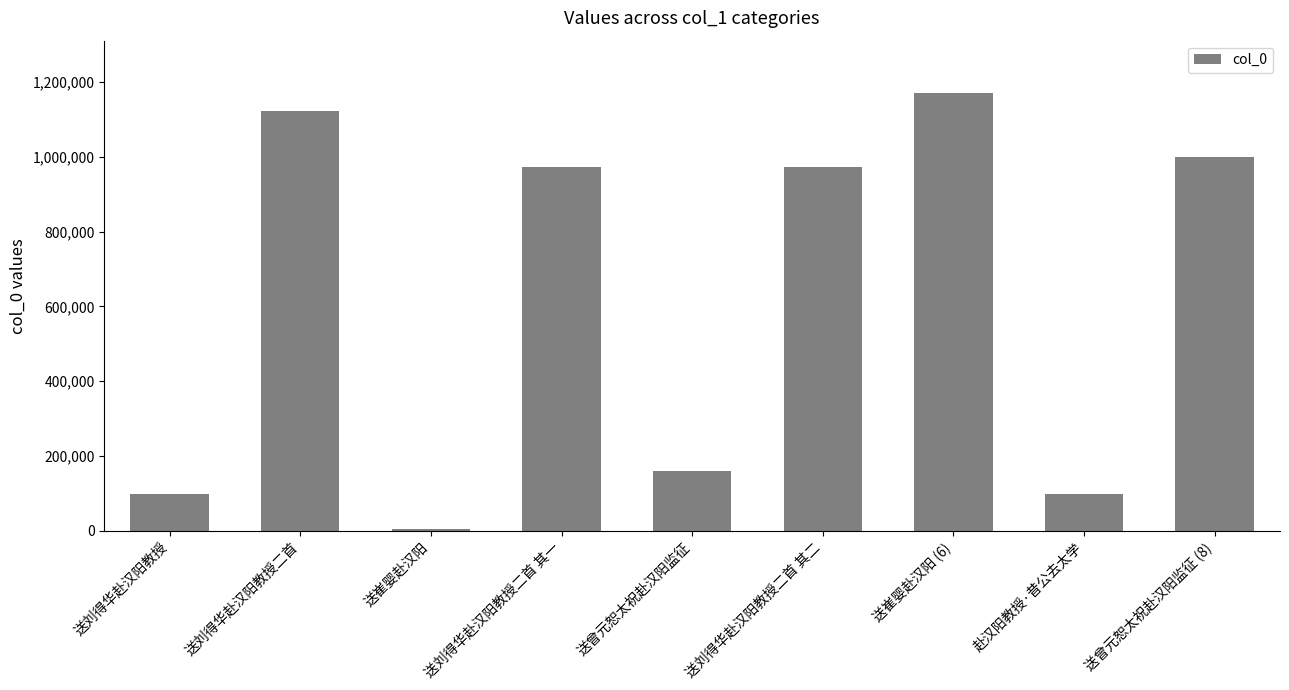

What is the greatest value displayed?

1170606